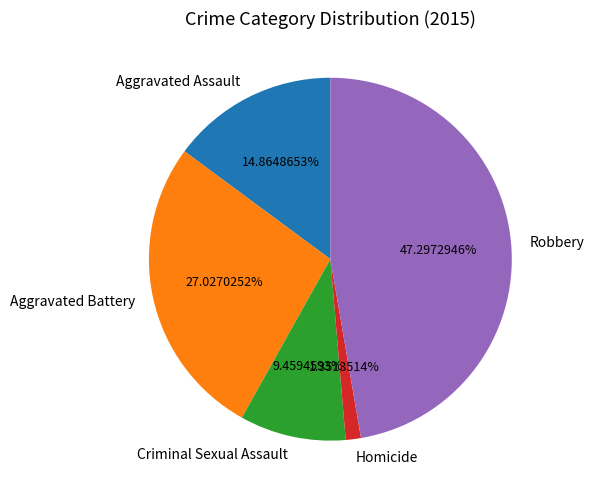

Which slice is the smallest?

Homicide